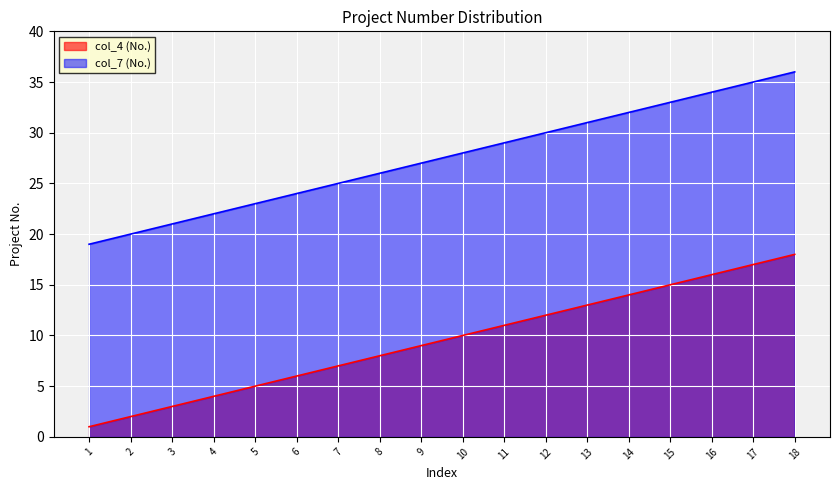

Reading right to left, list all the values displayed in this chart.

col_4: 18=18	17=17	16=16	15=15	14=14	13=13	12=12	11=11	10=10	9=9	8=8	7=7	6=6	5=5	4=4	3=3	2=2	1=1
col_7: 18=36	17=35	16=34	15=33	14=32	13=31	12=30	11=29	10=28	9=27	8=26	7=25	6=24	5=23	4=22	3=21	2=20	1=19